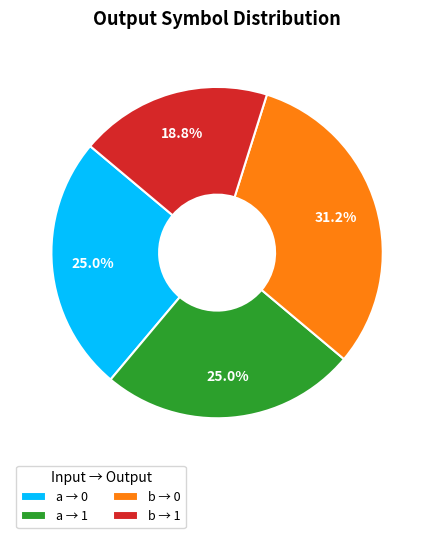

Which slice is the smallest?

b → 1